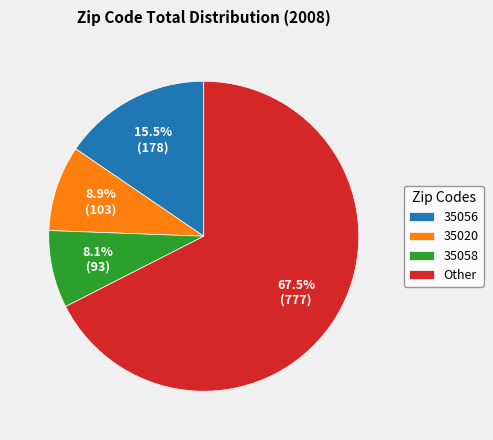

What portion of the pie excludes Other?

32.5%